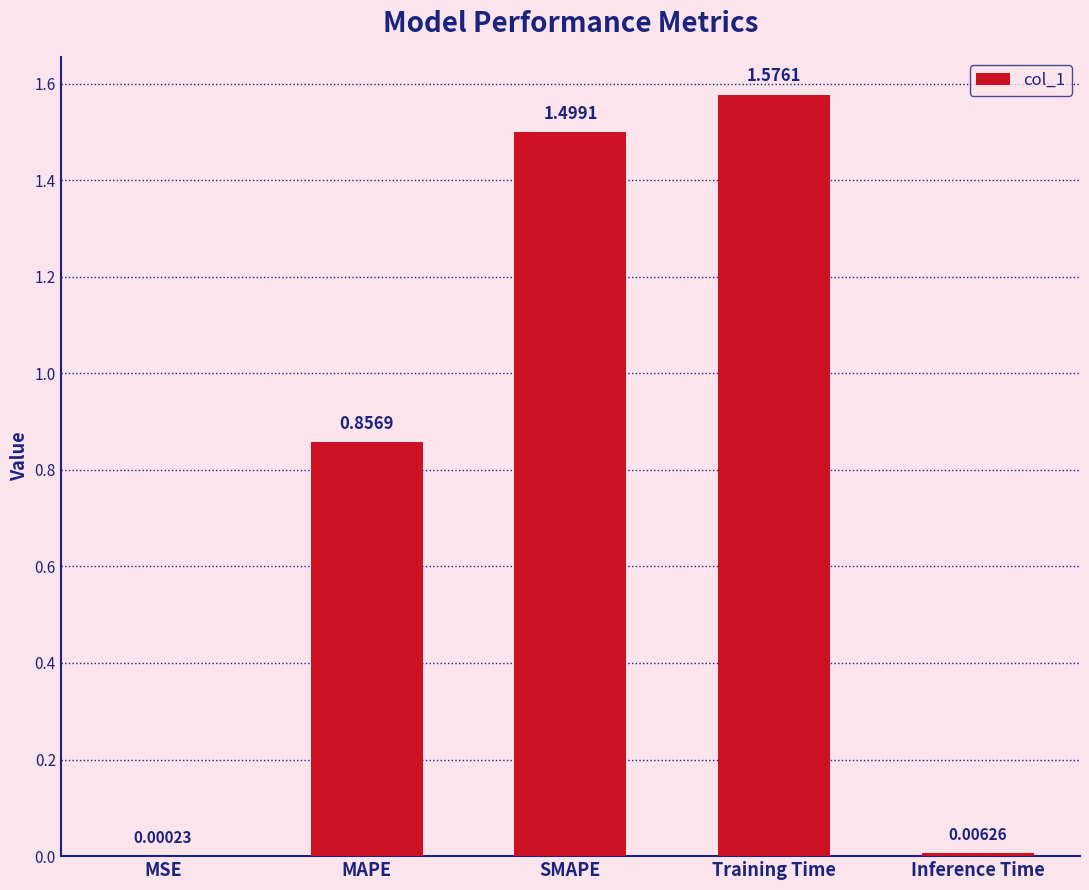

Which label corresponds to the largest value in the chart?

Training Time